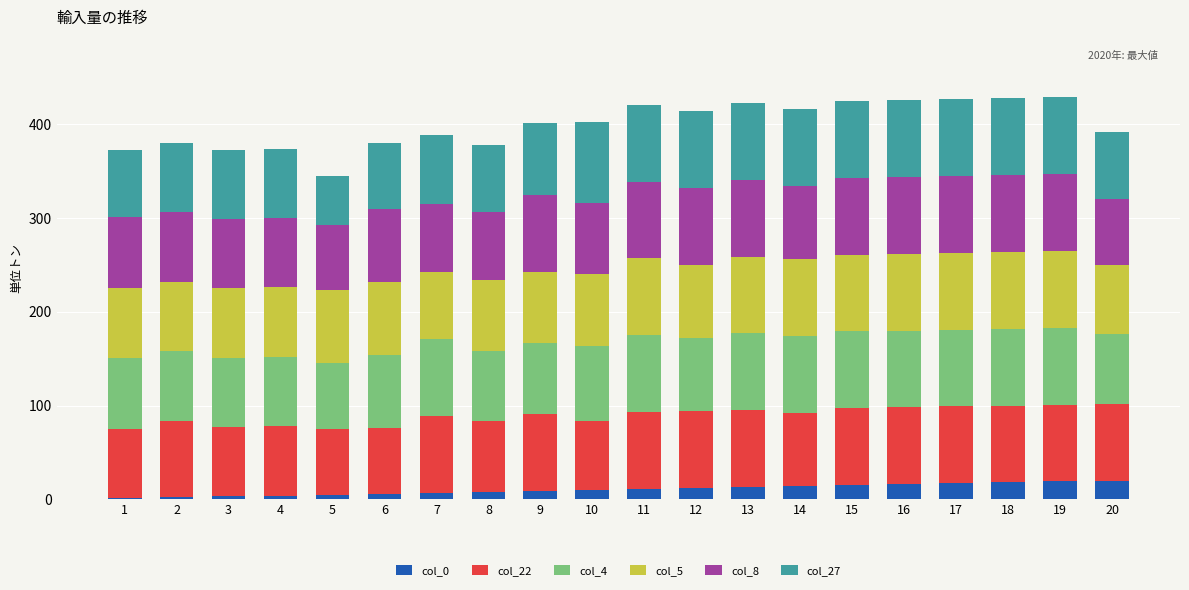

Is it true that col_0 equals 13 at 13?

True